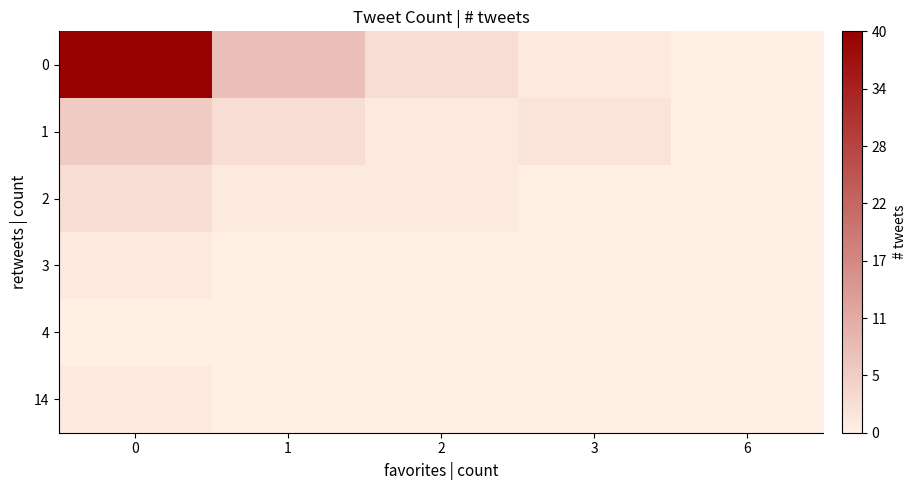

What is the total value across all series at 1?

12